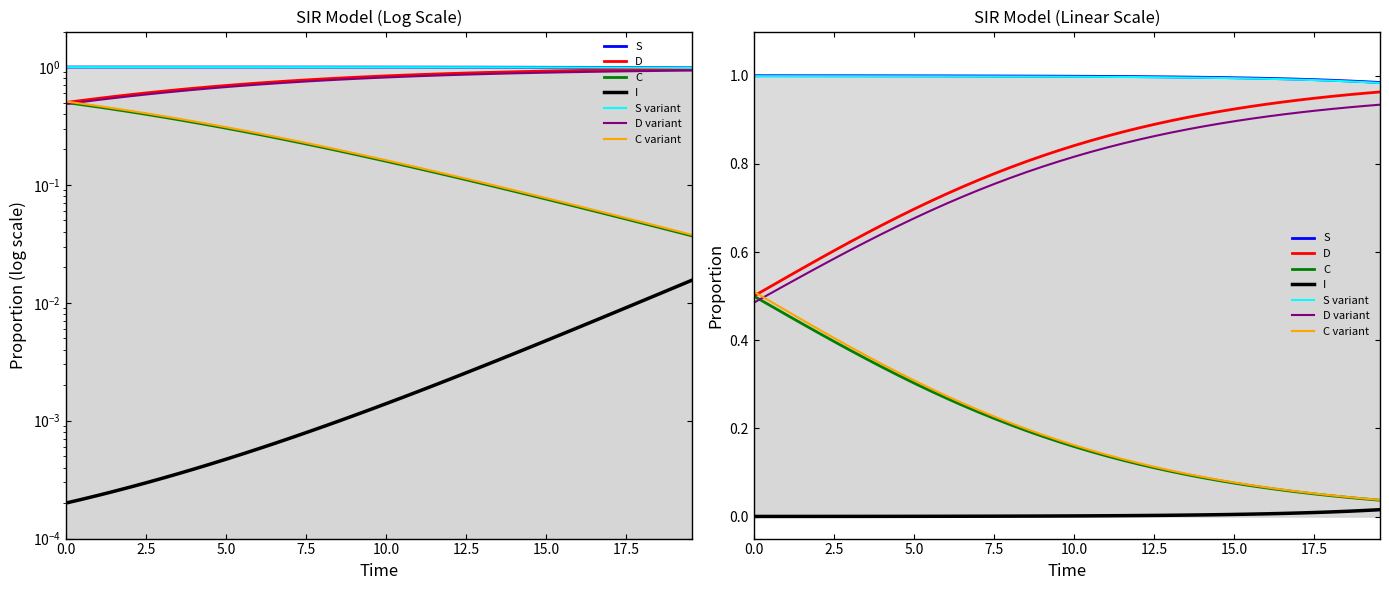

What is the difference between the highest and lowest values at 17.5?

1.0